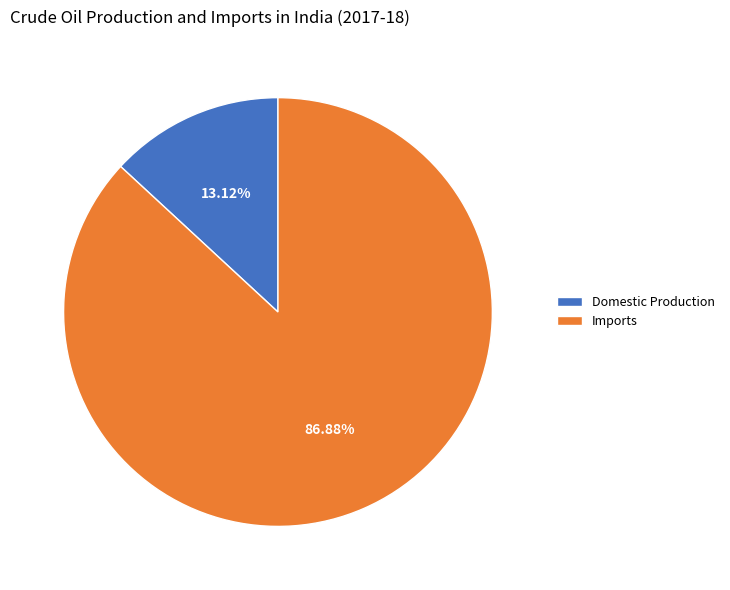

To the nearest percent, what is the difference between the Domestic Production and Imports slice percentages?

74%